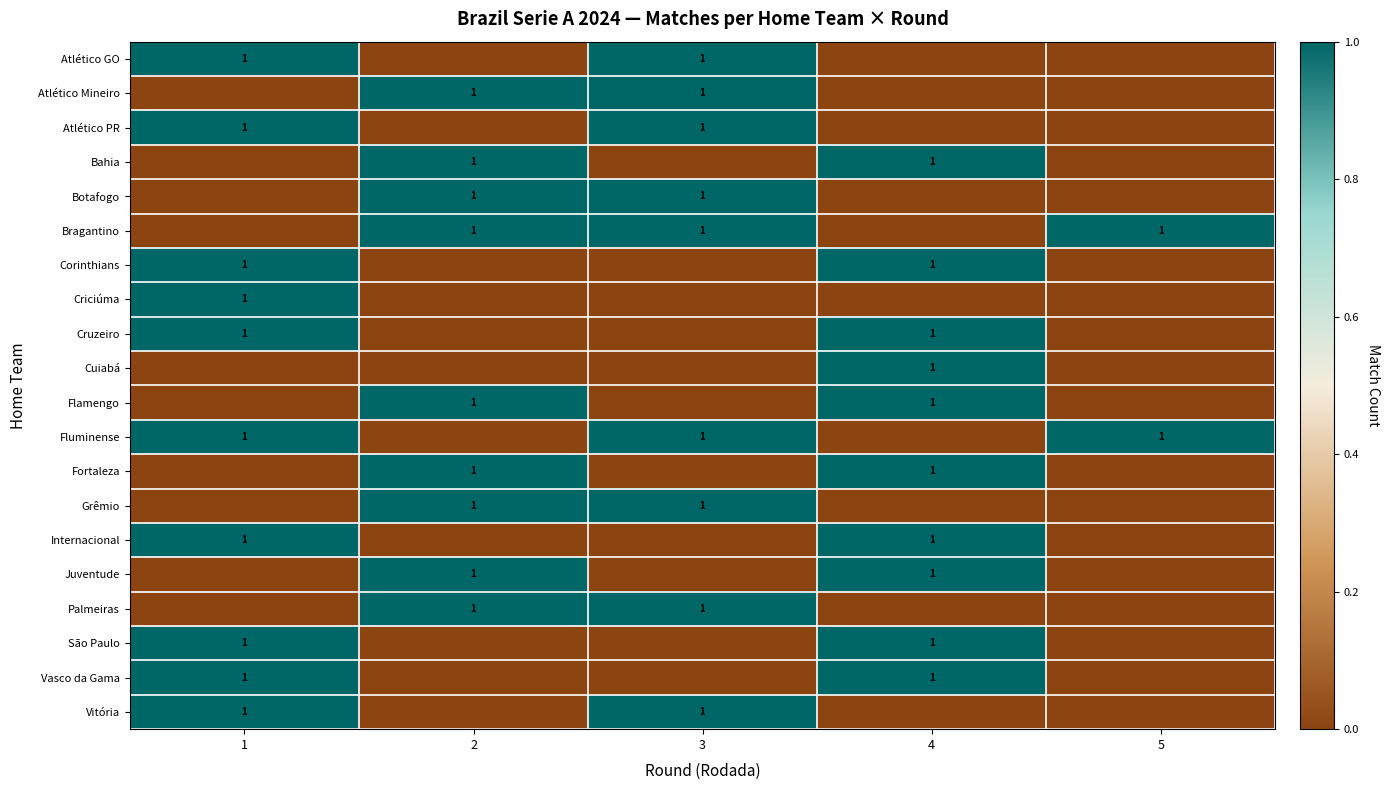

What is the maximum value shown in the chart?

1